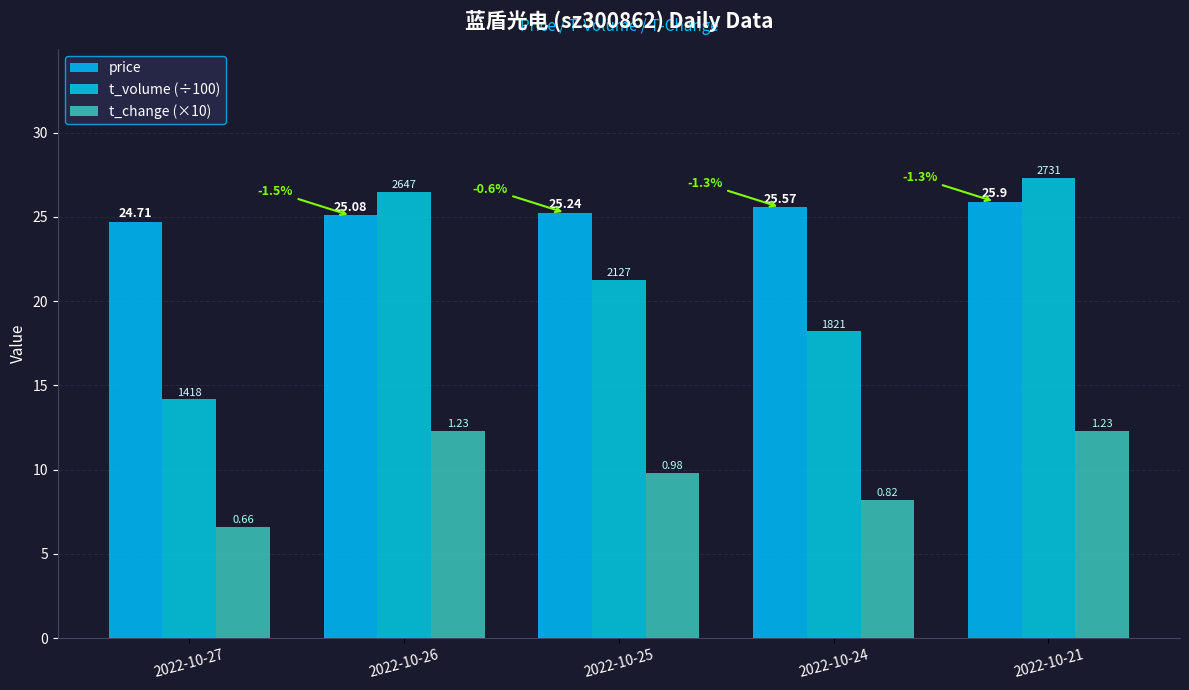

At which label does price first exceed 25?

2022-10-26